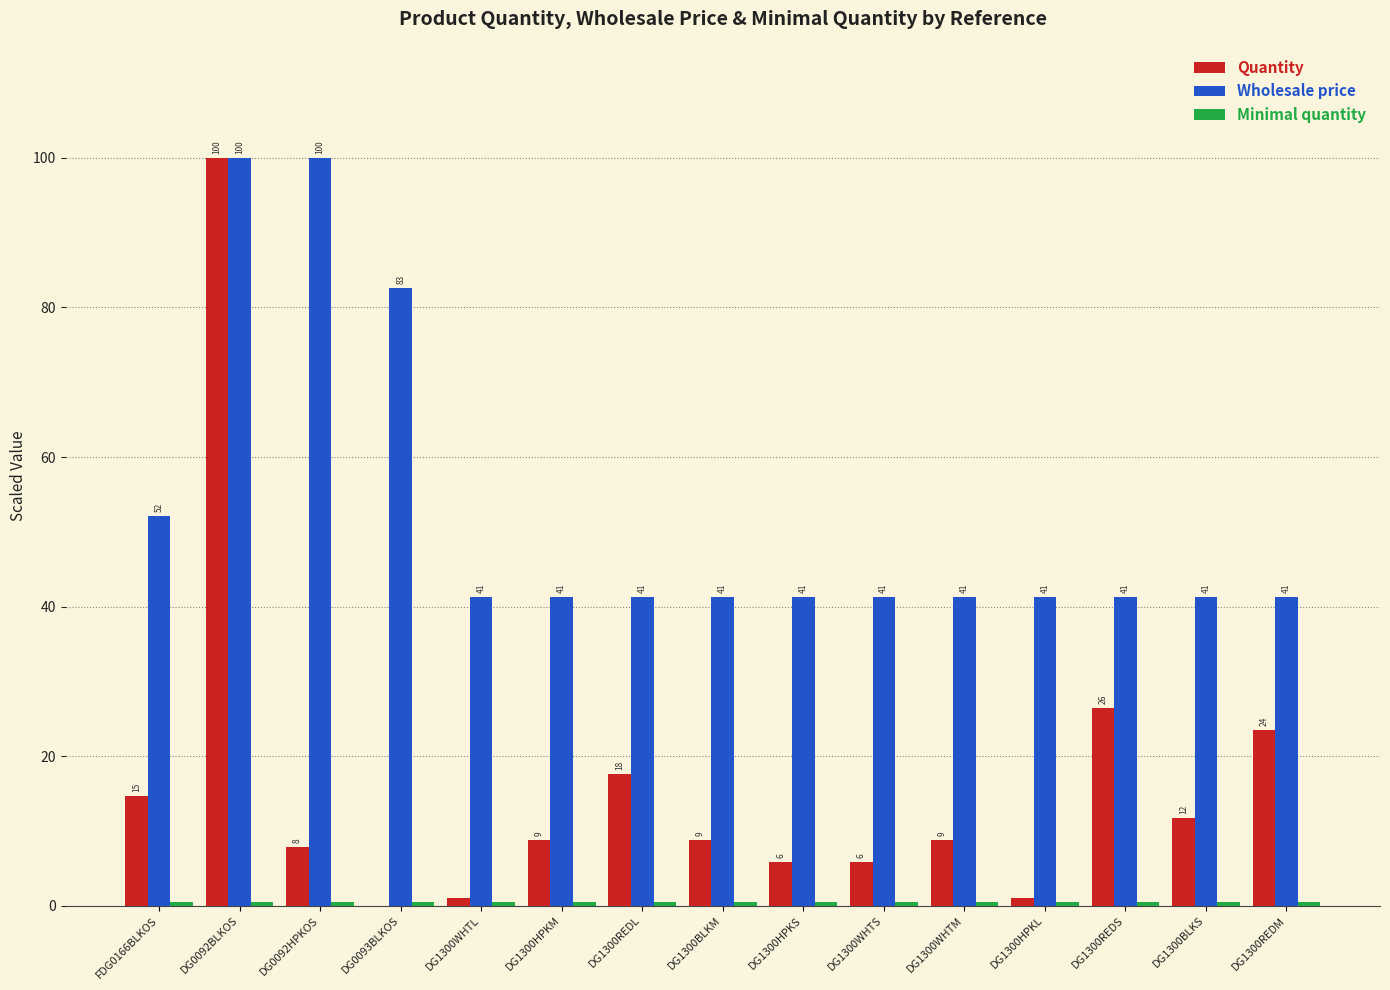

Rank the categories by Wholesale price value from highest to lowest.

DG0092BLKOS, DG0092HPKOS, DG0093BLKOS, FDG0166BLKOS, DG1300WHTL, DG1300HPKM, DG1300REDL, DG1300BLKM, DG1300HPKS, DG1300WHTS, DG1300WHTM, DG1300HPKL, DG1300REDS, DG1300BLKS, DG1300REDM